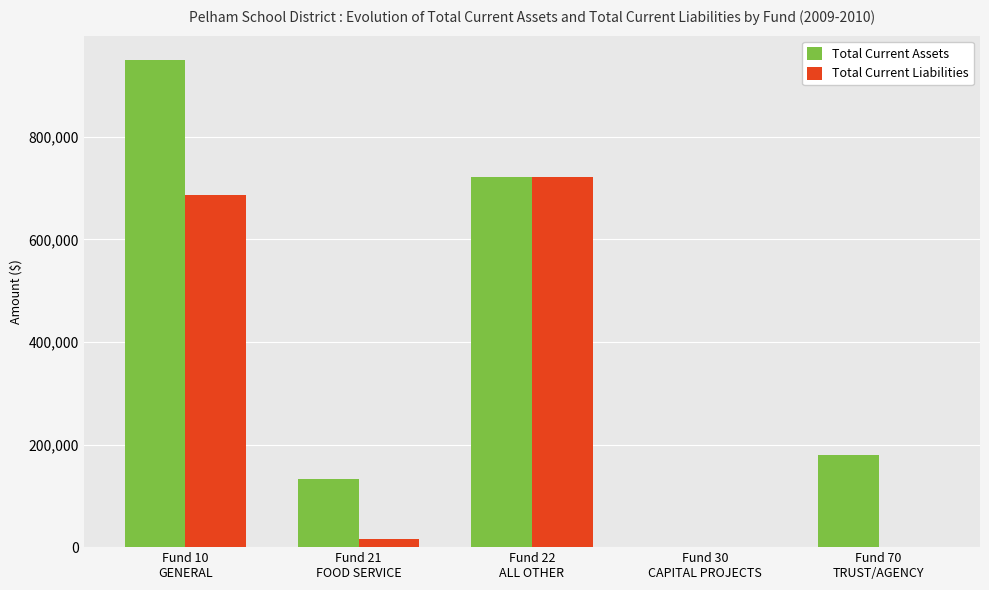

Which series has the largest total across all categories?

Total Current Assets